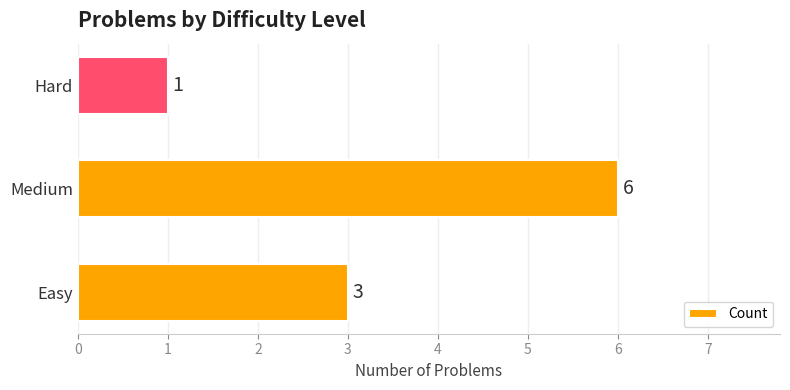

Reading top to bottom, transcribe all the data shown in this chart.

1	6	3